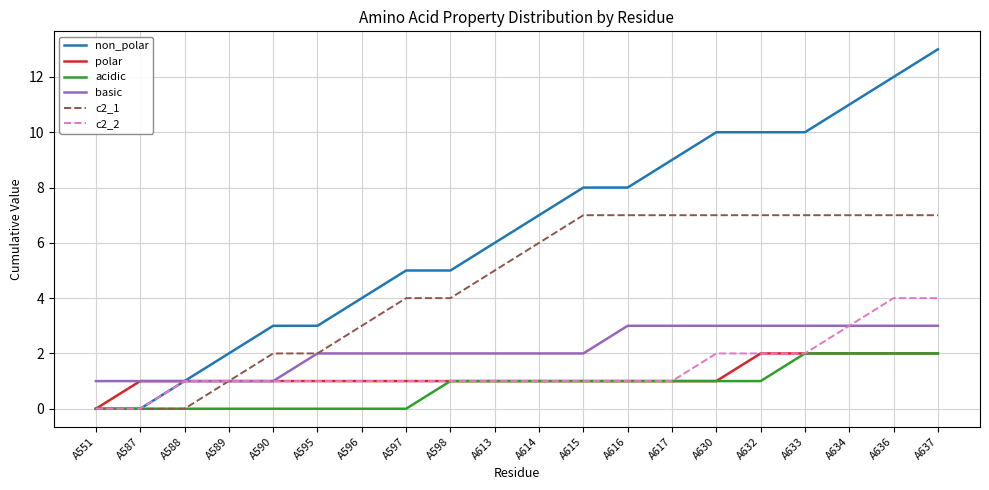

What are all the series names shown in the legend?

non_polar, polar, acidic, basic, c2_1, c2_2